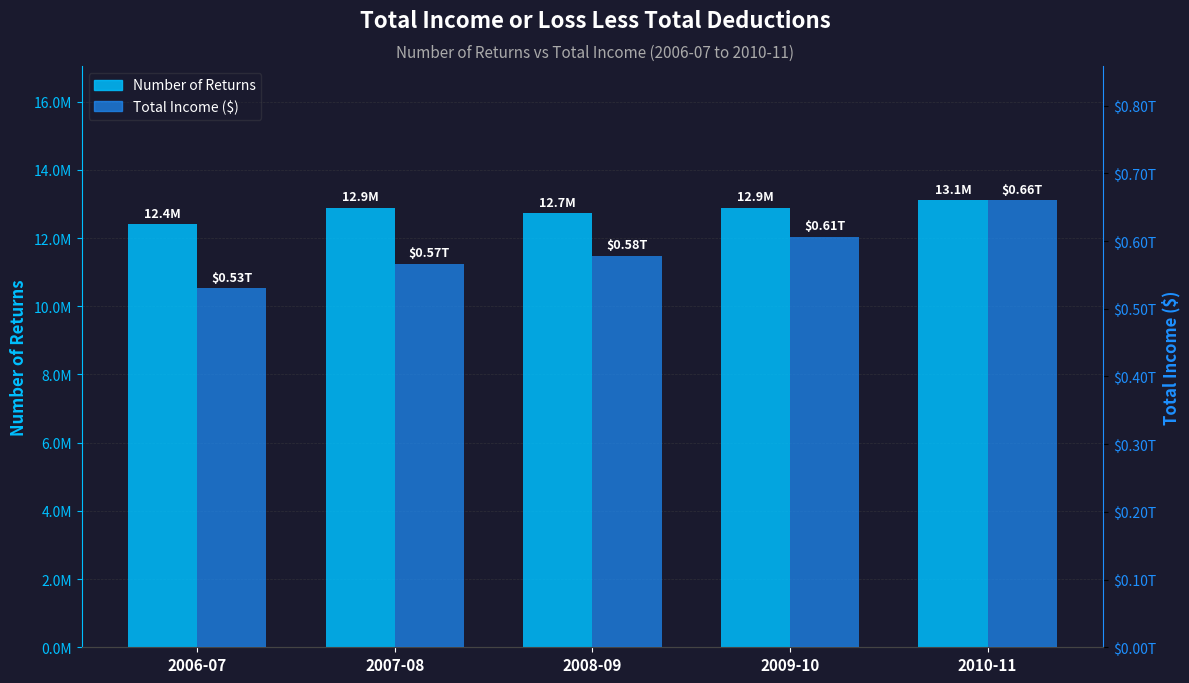

Reading left to right, transcribe all the data shown in this chart.

Number of Returns: 12403230	12887735	12731025	12885285	13111940
Total Income ($): 530364487865	566312013592	578677509832	606273847676	660511413201